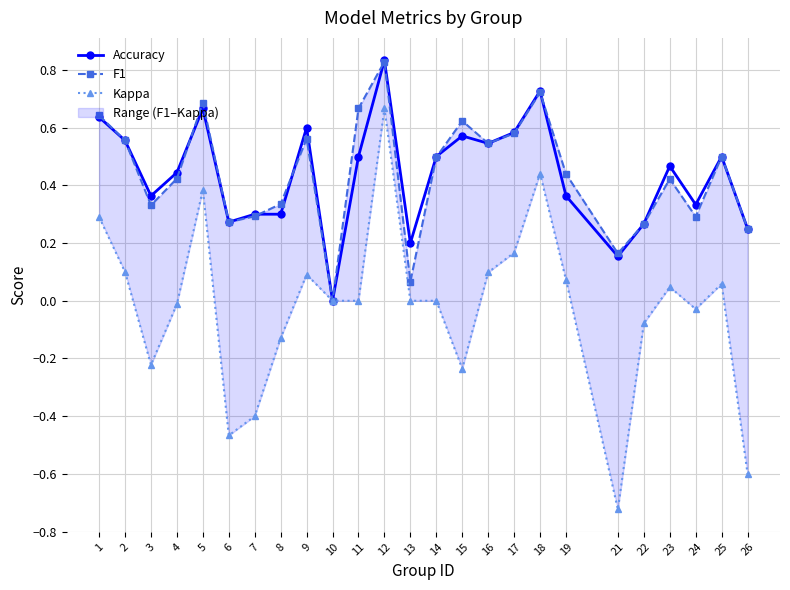

Count the number of categories in the chart.

25